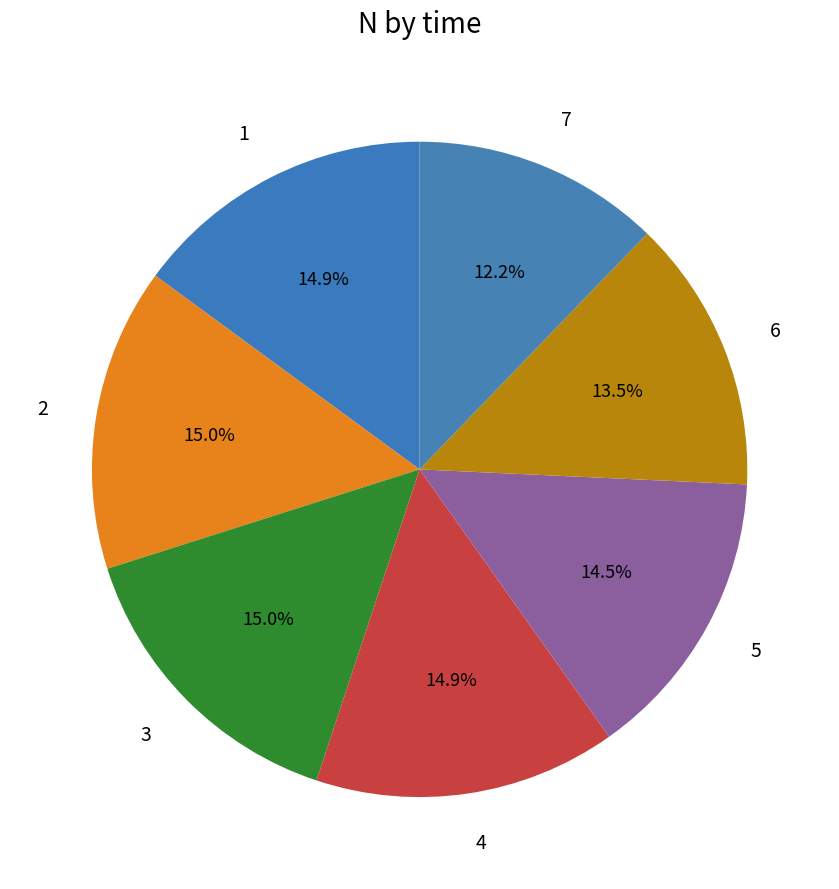

How many segments does this pie chart have?

7